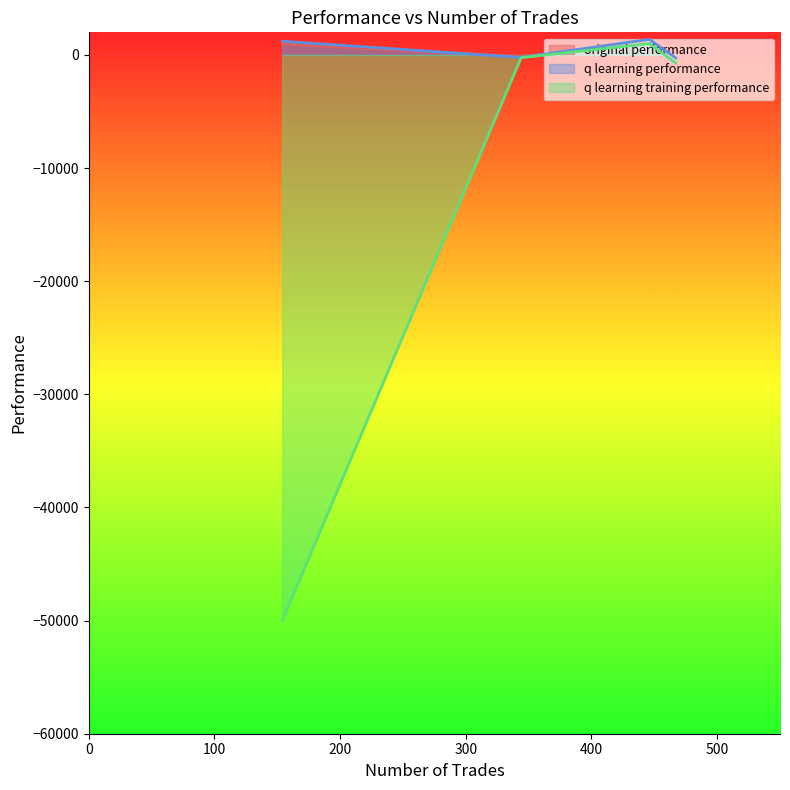

How many categories are shown in the chart?

4